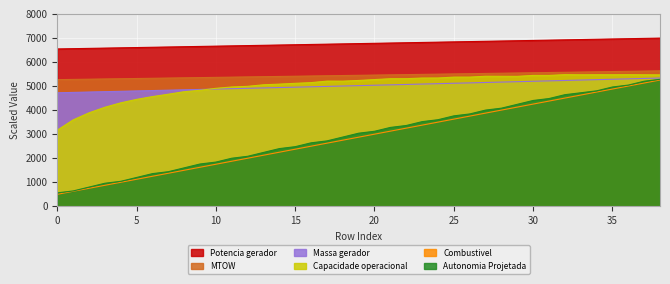

What is the sum of all Combustivel [kg] values?

112125.0